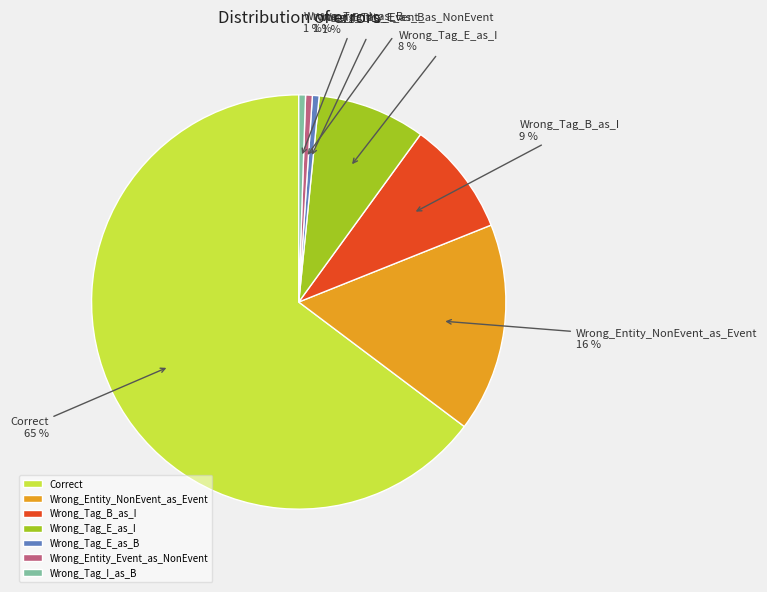

Count the number of slices in the pie.

7